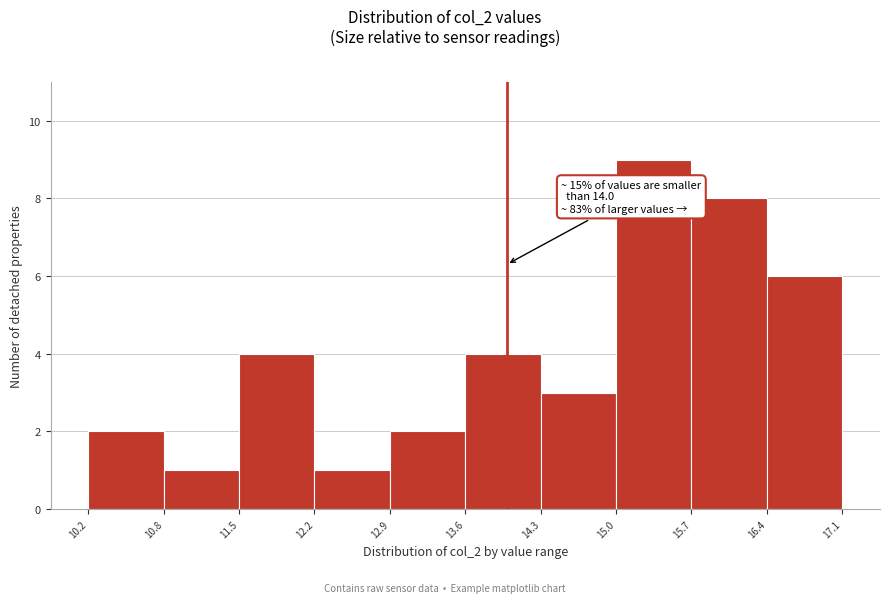

Which range on the x-axis has the tallest bar?

15.0 to 15.7